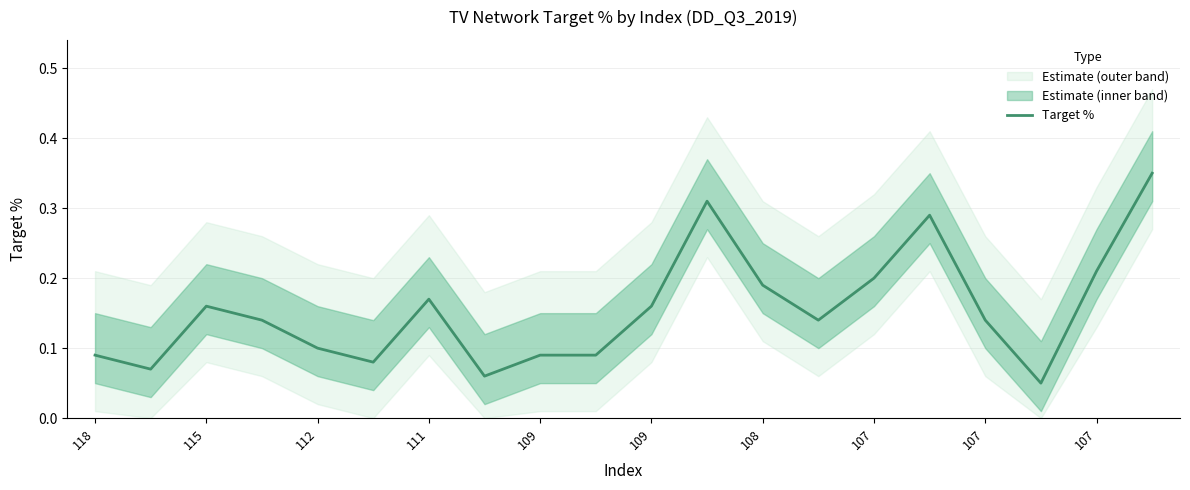

What is the average value?

0.2